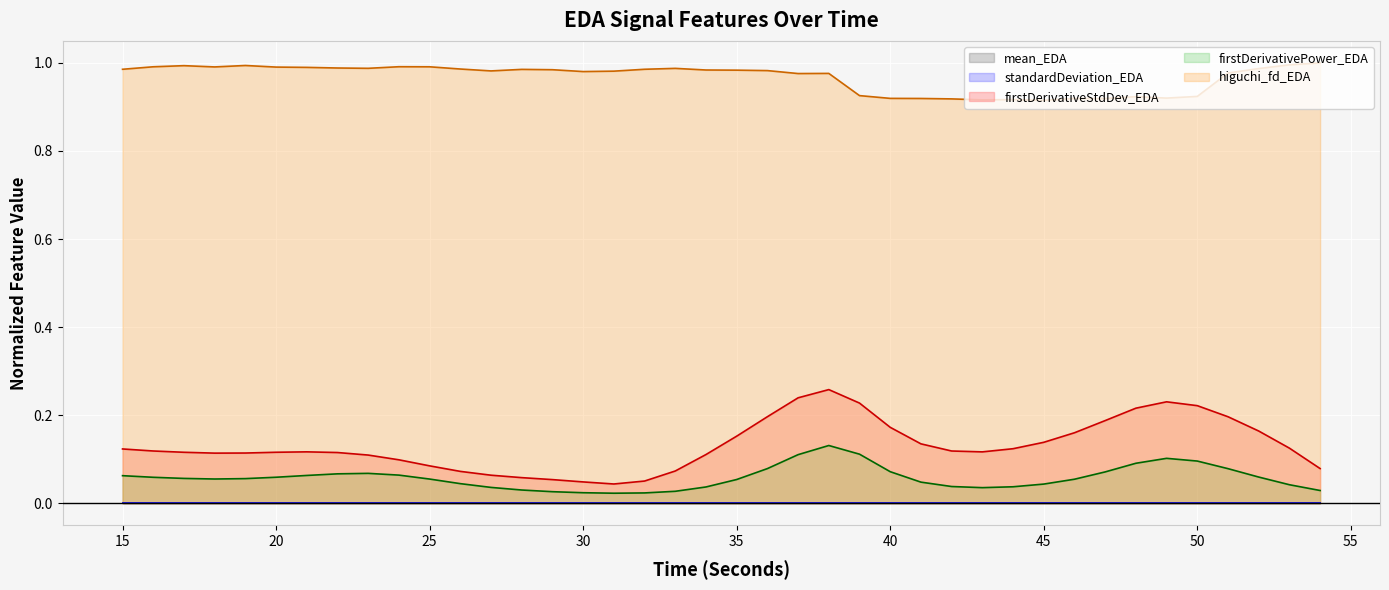

Reading left to right, list all the values displayed in this chart.

firstDerivativeStdDev_EDA: 0.1	0.1	0.1	0.1	0.1	0.1	0.1	0.1	0.1	0.1	0.1	0.1	0.1	0.1	0.1	0.0	0.0	0.1	0.1	0.1	0.2	0.2	0.2	0.3	0.2	0.2	0.1	0.1	0.1	0.1	0.1	0.2	0.2	0.2	0.2	0.2	0.2	0.2	0.1	0.1
firstDerivativePower_EDA: 0.1	0.1	0.1	0.1	0.1	0.1	0.1	0.1	0.1	0.1	0.1	0.0	0.0	0.0	0.0	0.0	0.0	0.0	0.0	0.0	0.1	0.1	0.1	0.1	0.1	0.1	0.0	0.0	0.0	0.0	0.0	0.1	0.1	0.1	0.1	0.1	0.1	0.1	0.0	0.0
higuchi_fd_EDA: 1.0	1.0	1.0	1.0	1.0	1.0	1.0	1.0	1.0	1.0	1.0	1.0	1.0	1.0	1.0	1.0	1.0	1.0	1.0	1.0	1.0	1.0	1.0	1.0	0.9	0.9	0.9	0.9	0.9	0.9	0.9	0.9	0.9	0.9	0.9	0.9	1.0	1.0	1.0	1.0